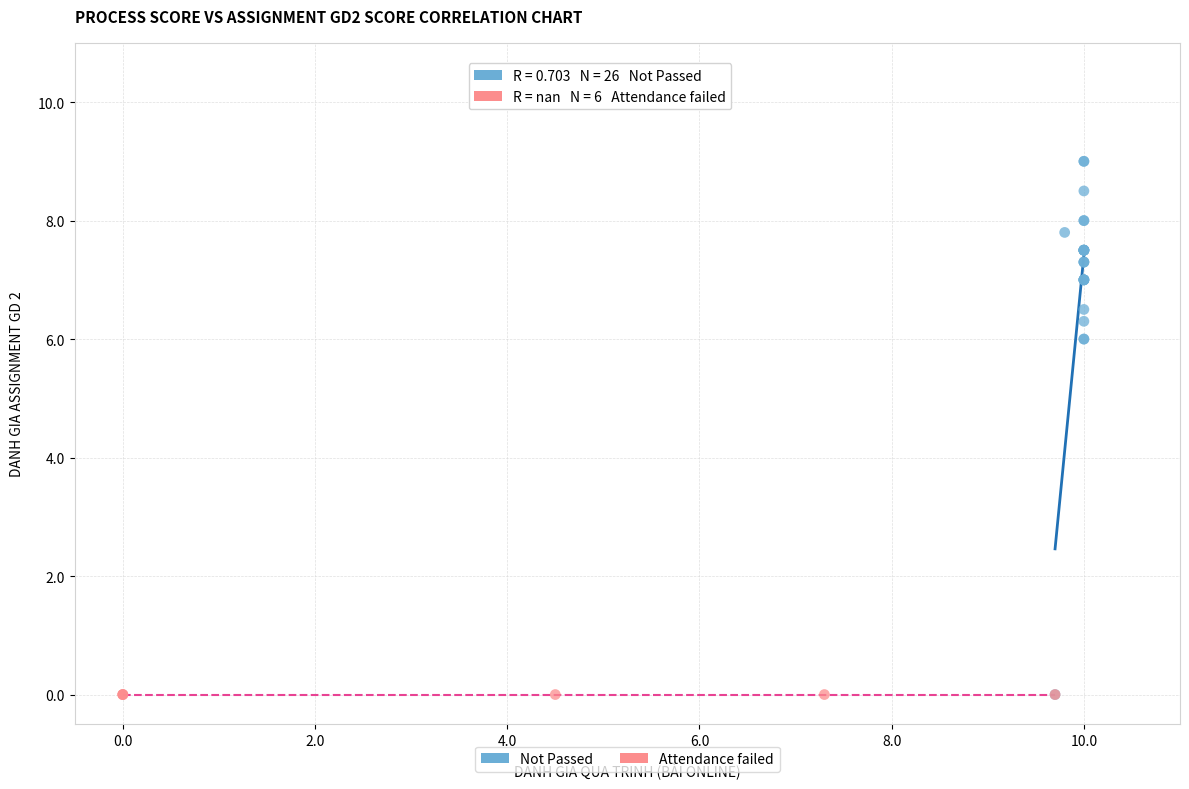

Which series reaches the maximum Y coordinate?

Not Passed